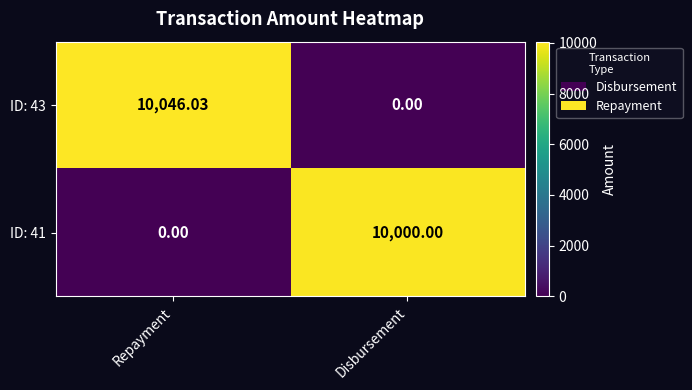

At Disbursement, list the series in order from smallest to largest.

ID: 43, ID: 41